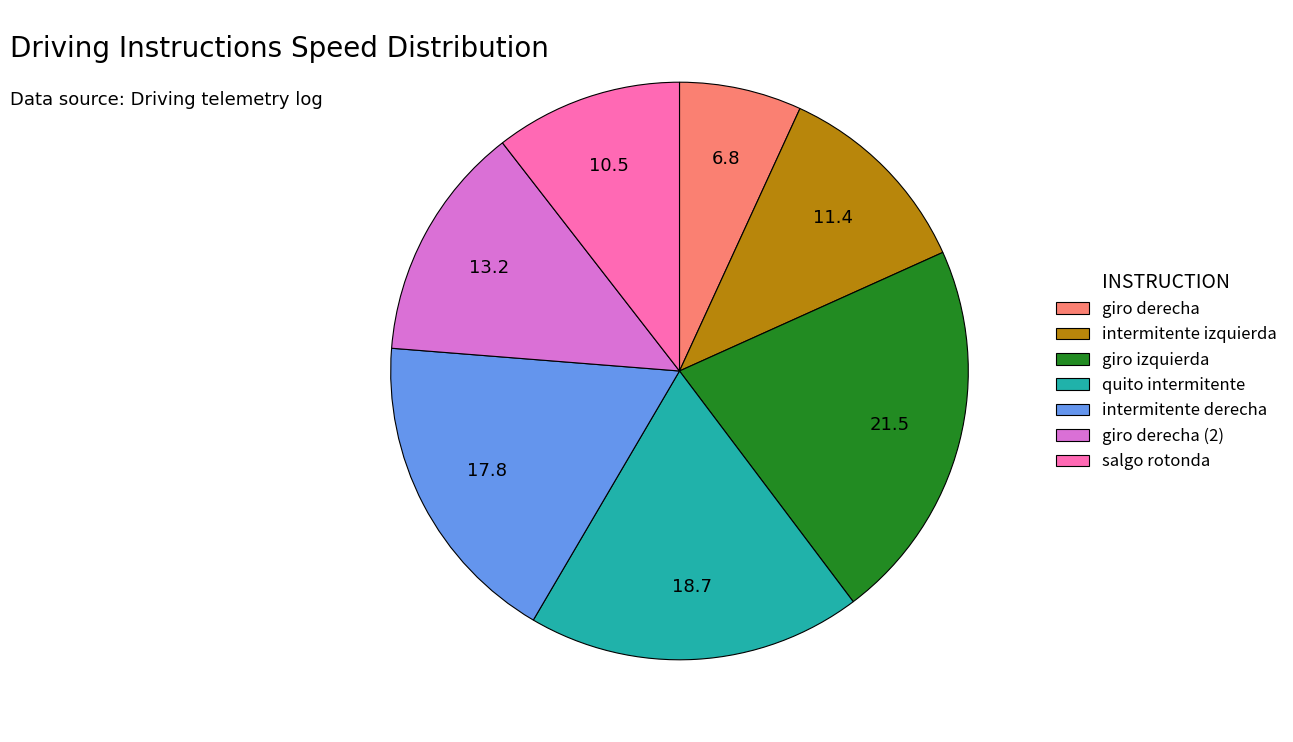

What is the ratio of the value at intermitente izquierda to the value at giro derecha (2)?

0.9